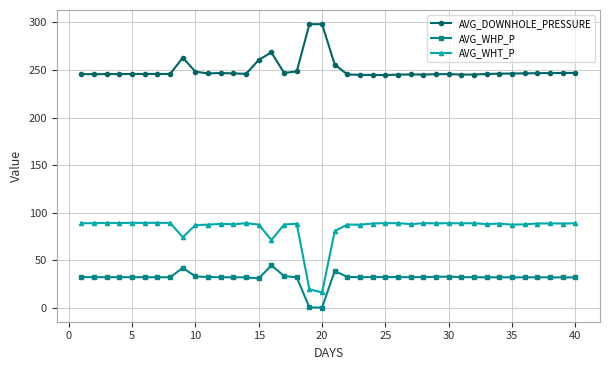

Does the chart display data point markers on the line(s)?

Yes